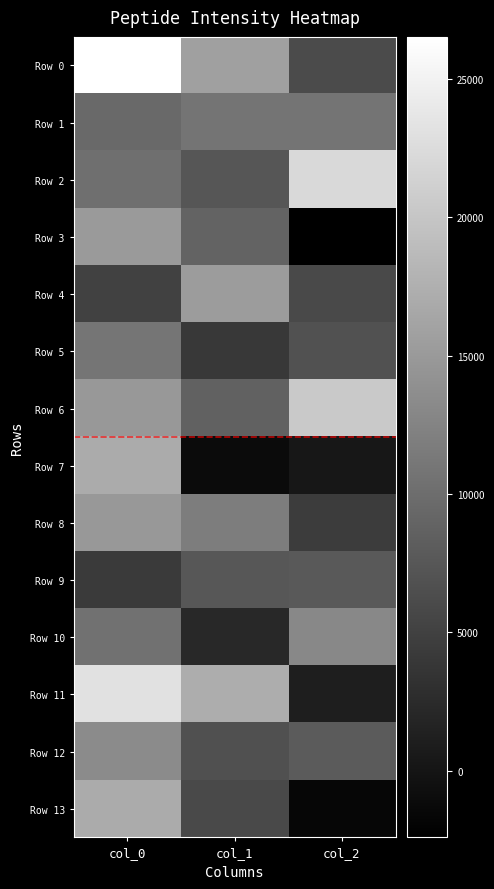

Between col_0 and col_2, which series saw the biggest shift?

Row 11